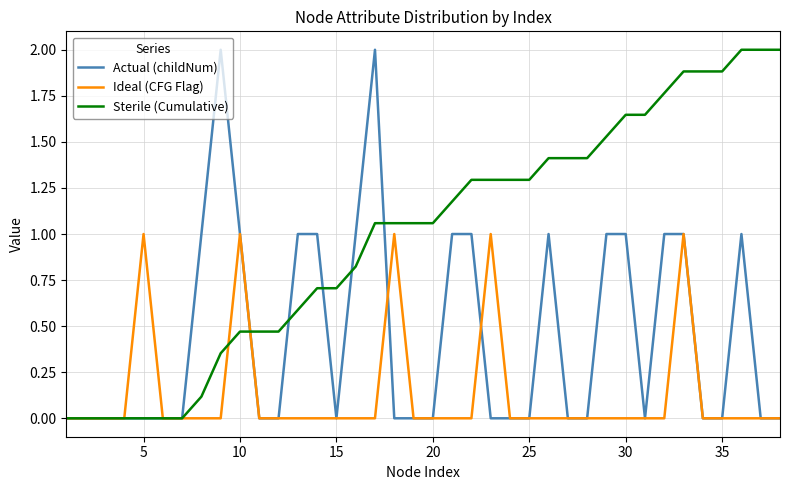

What is the greatest value displayed?

2.0